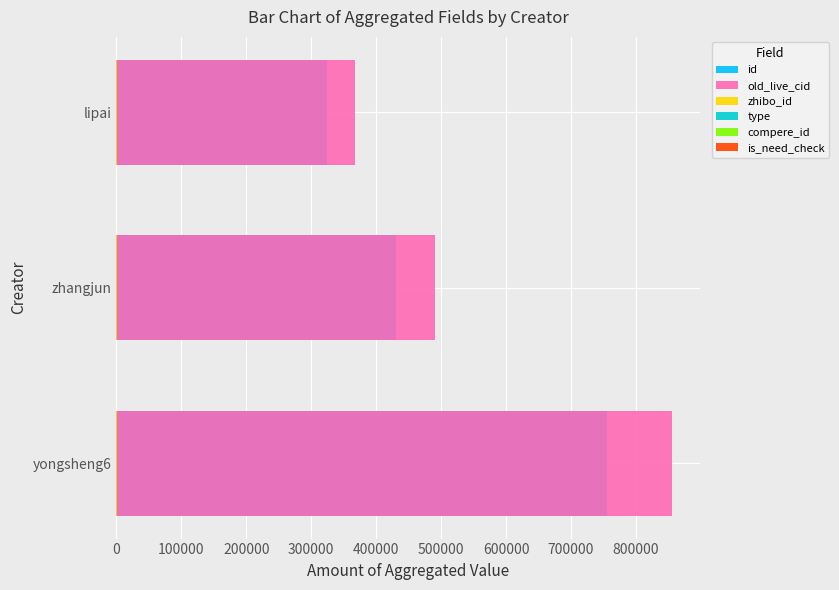

What is the minimum value shown in the chart?

0.6